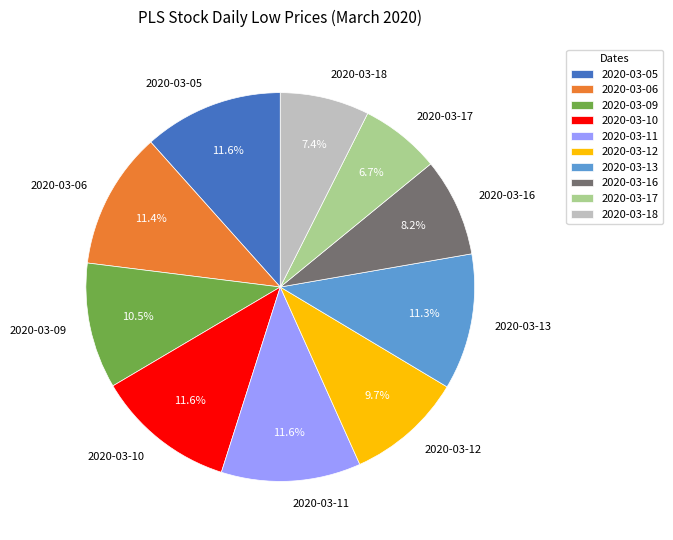

What is the smallest slice in the pie chart?

2020-03-17